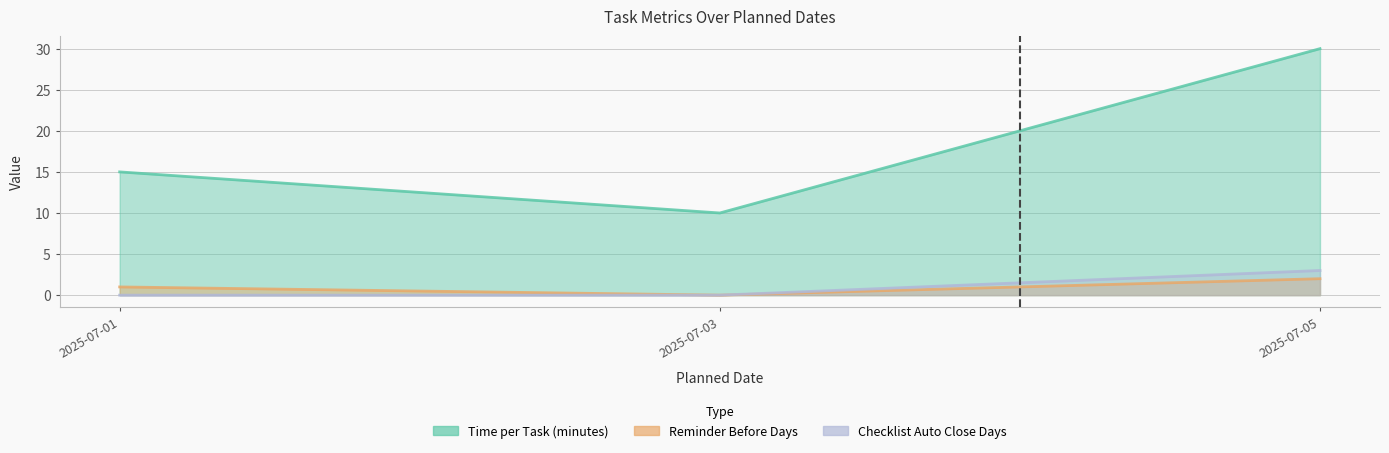

Reading right to left, list all the values displayed in this chart.

Time per Task (minutes): 2025-07-05=30	2025-07-03=10	2025-07-01=15
Reminder Before Days: 2025-07-05=2	2025-07-03=0	2025-07-01=1
Checklist Auto Close Days: 2025-07-05=3	2025-07-03=0	2025-07-01=0